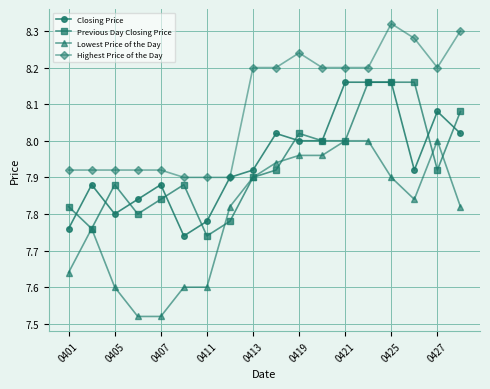

Which series has the largest total across all categories?

Highest Price of the Day